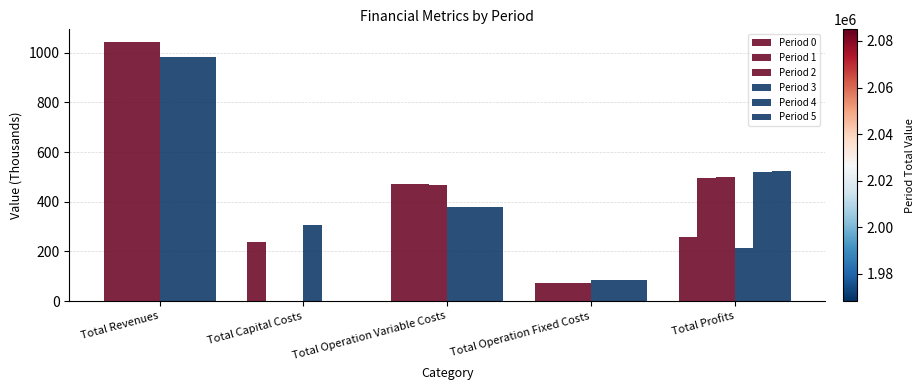

How many groups of bars are there?

5